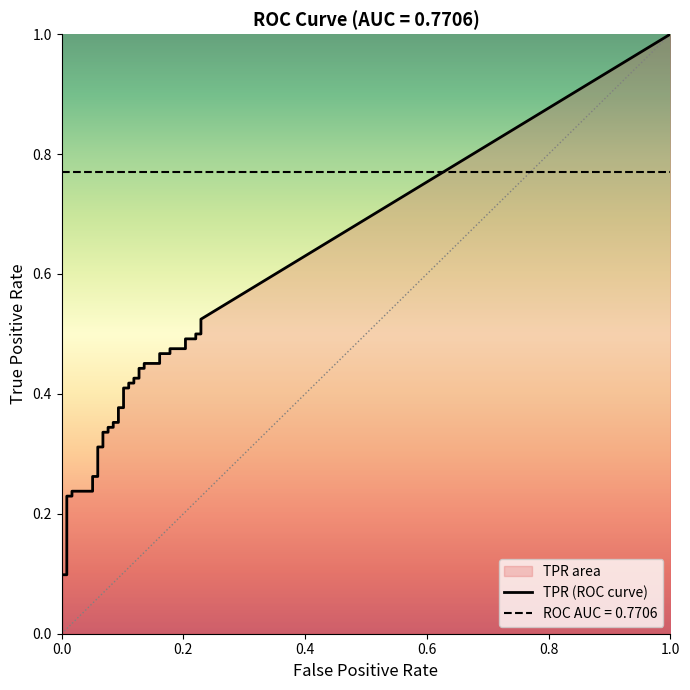

True or false: fpr and tpr intersect in this chart.

False